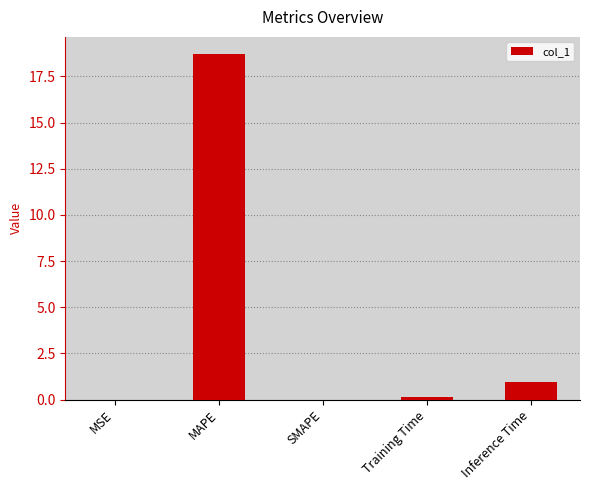

What is the sum of all values?

19.8